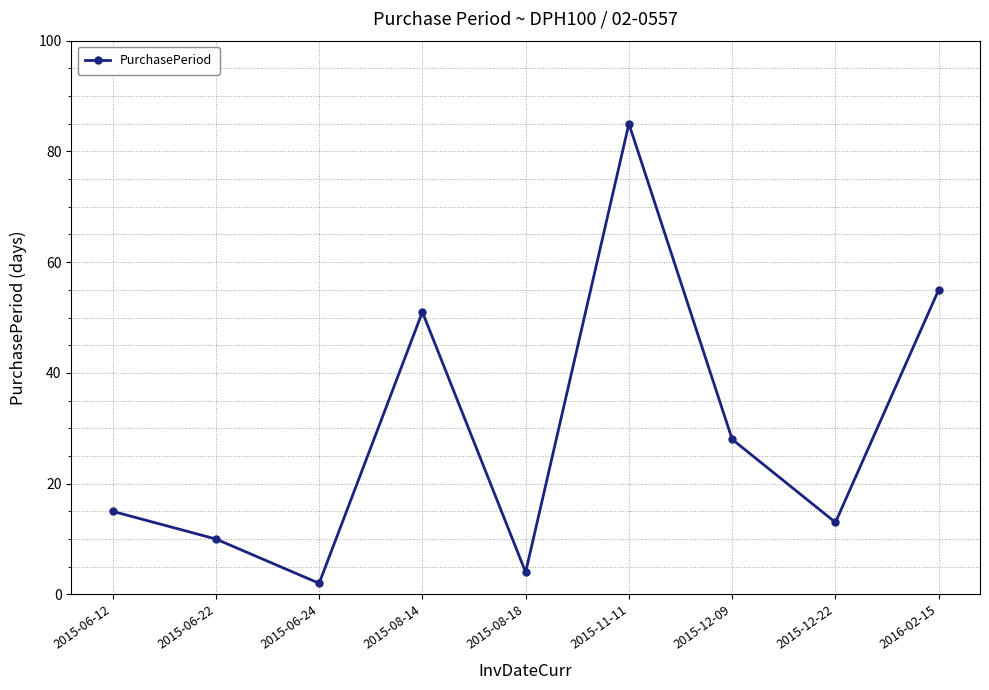

What is the label of the 2nd point from the right?

2015-12-22